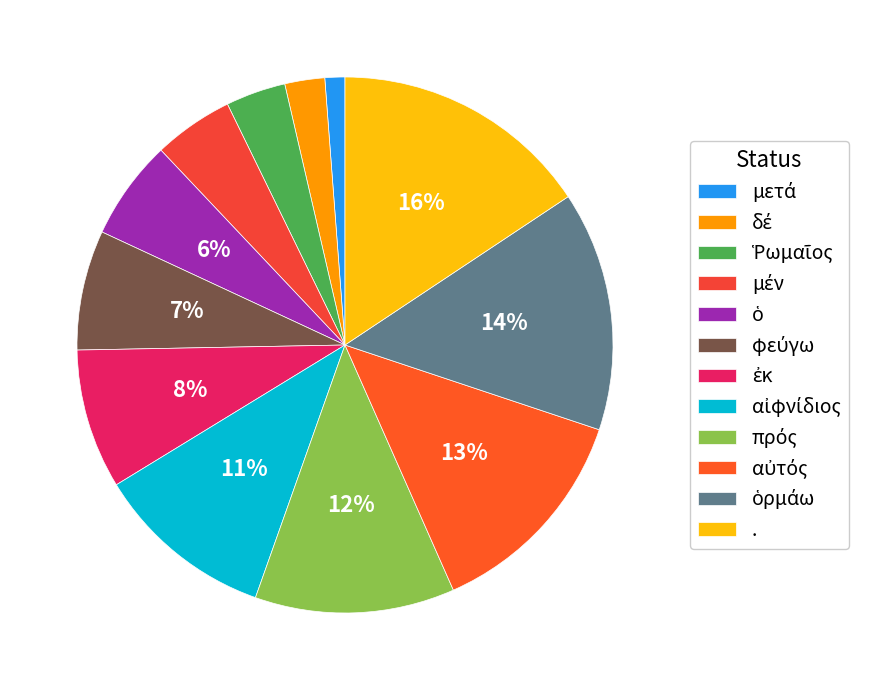

Rank the categories by value from lowest to highest.

μετά, δέ, Ῥωμαῖος, μέν, ὁ, φεύγω, ἐκ, αἰφνίδιος, πρός, αὐτός, ὁρμάω, .